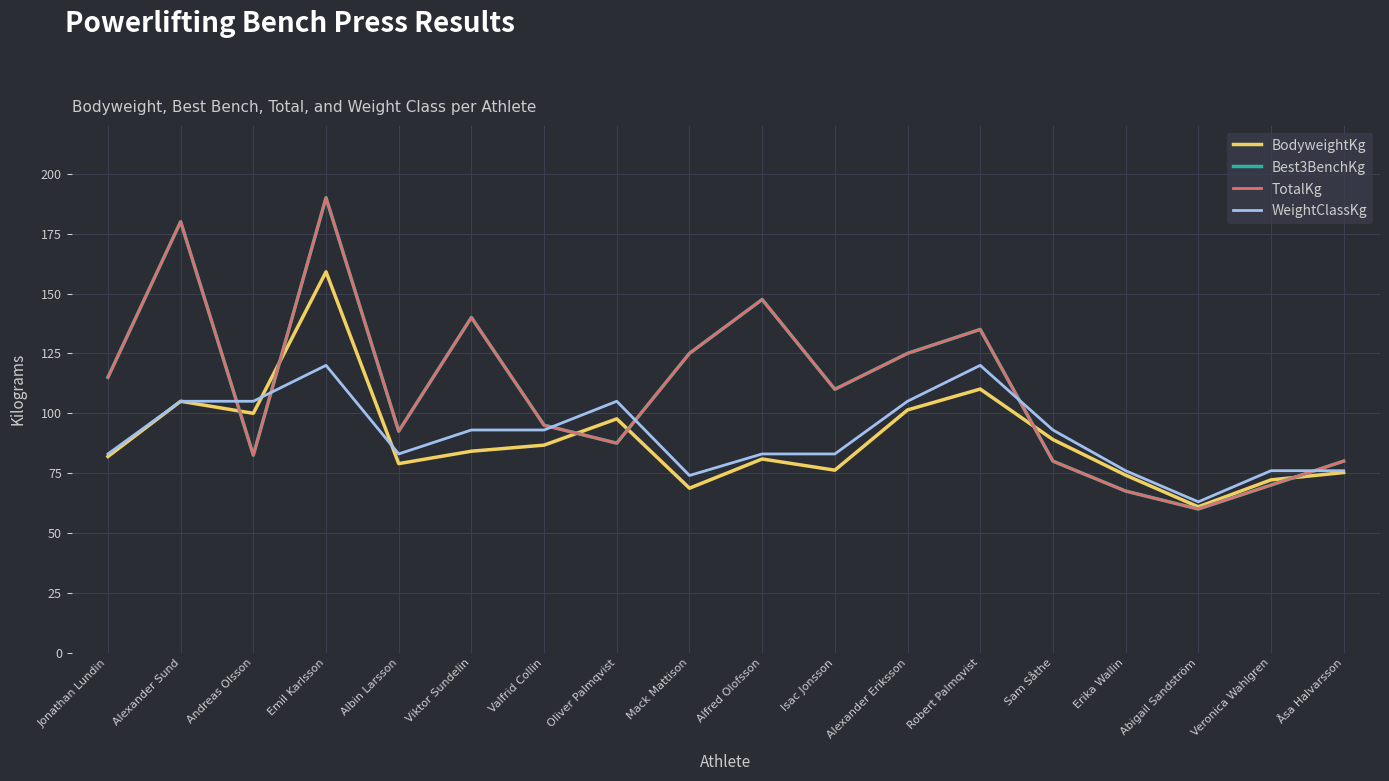

How many interior local peaks does the WeightClassKg series have?

3